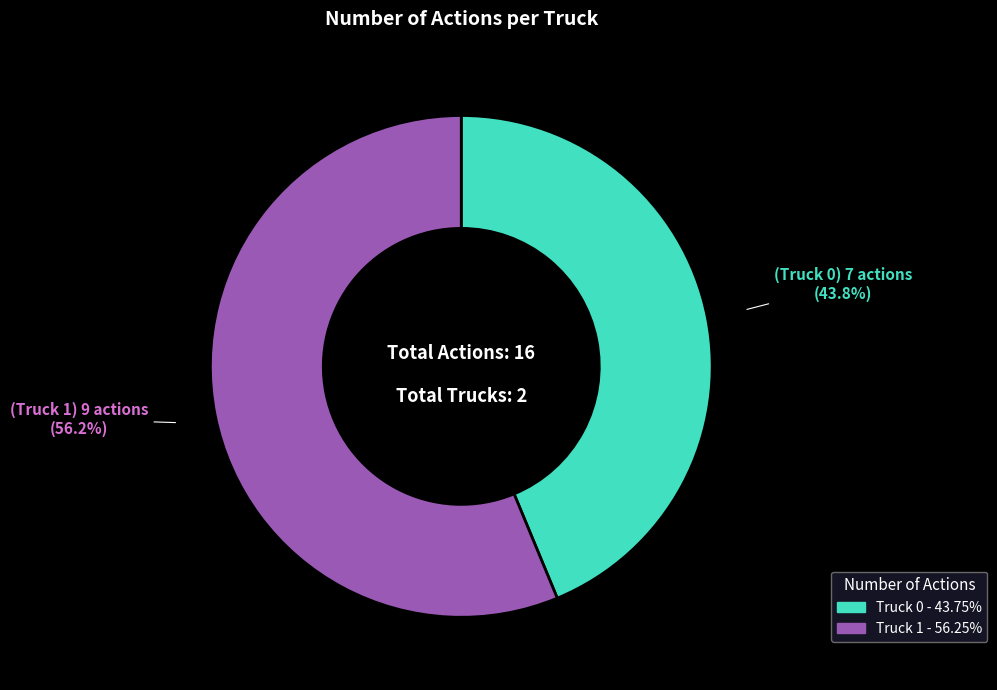

Which category has the smallest portion of the pie?

Truck 0